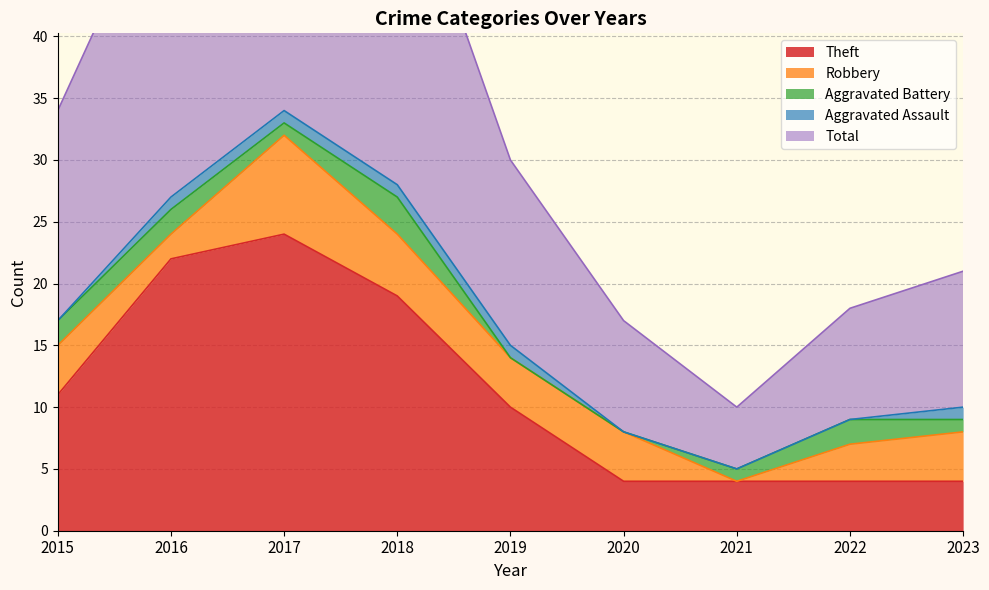

After their last crossing, which series has the higher values: Aggravated Battery or Aggravated Assault?

Aggravated Assault